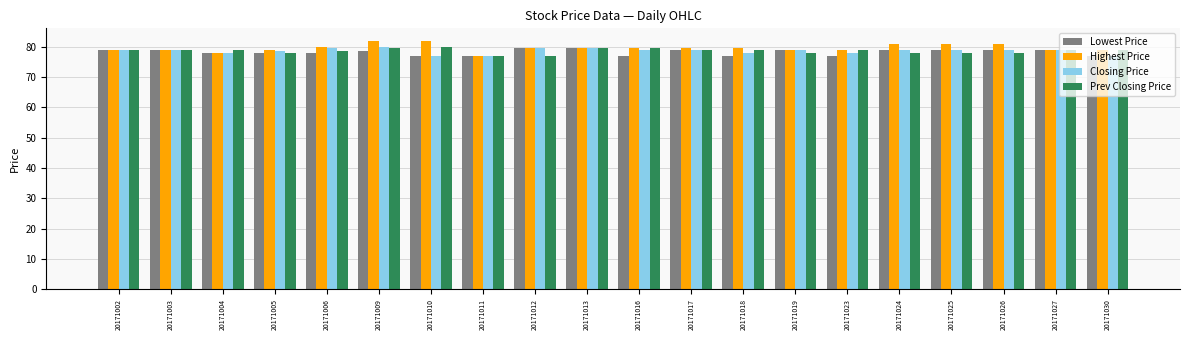

The Prev Closing Price series shows 136.1 at 20171030. True or false?

False